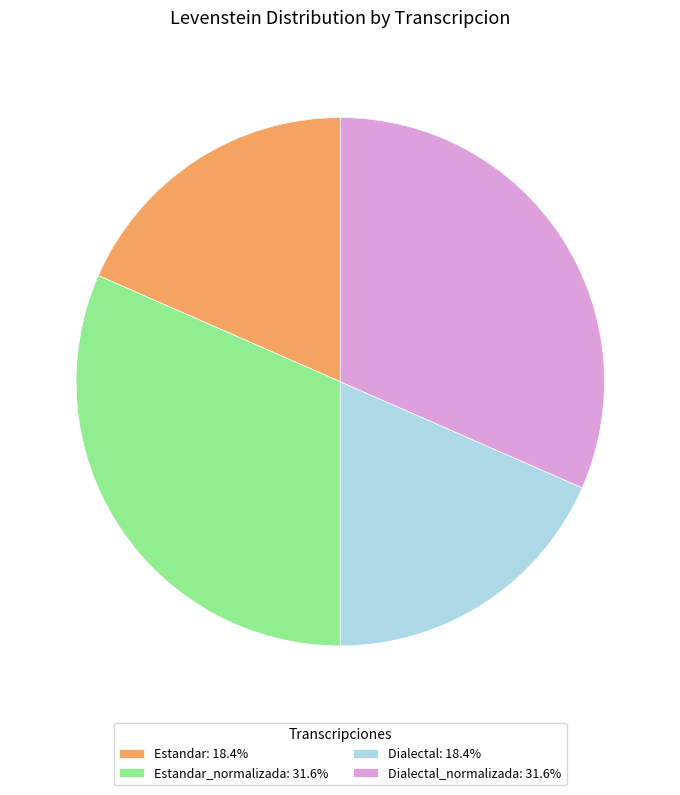

How many segments does this pie chart have?

4